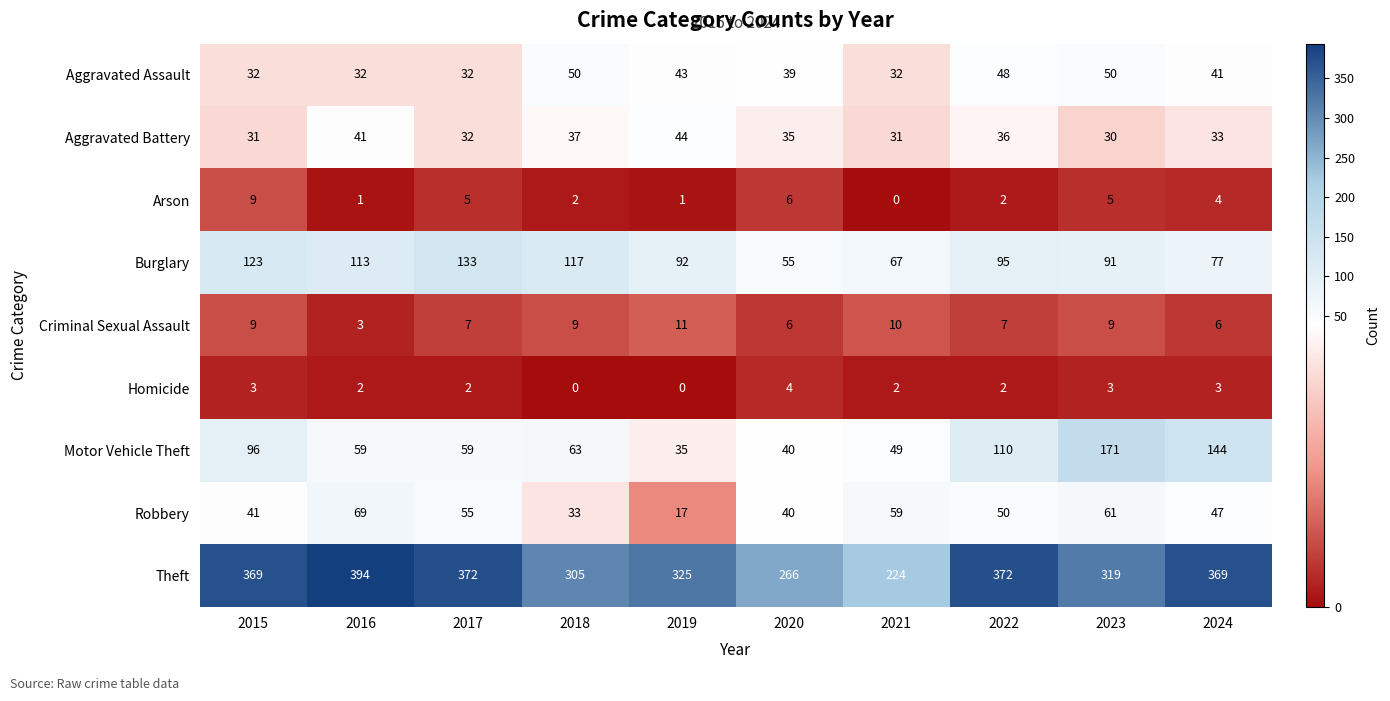

At which category is the sum across all series the highest?

2023